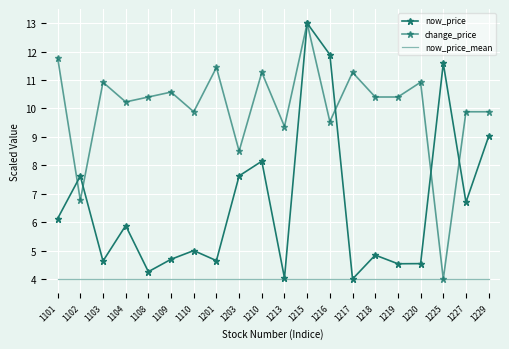

What is the highest value of the now_price_mean series?

4.0